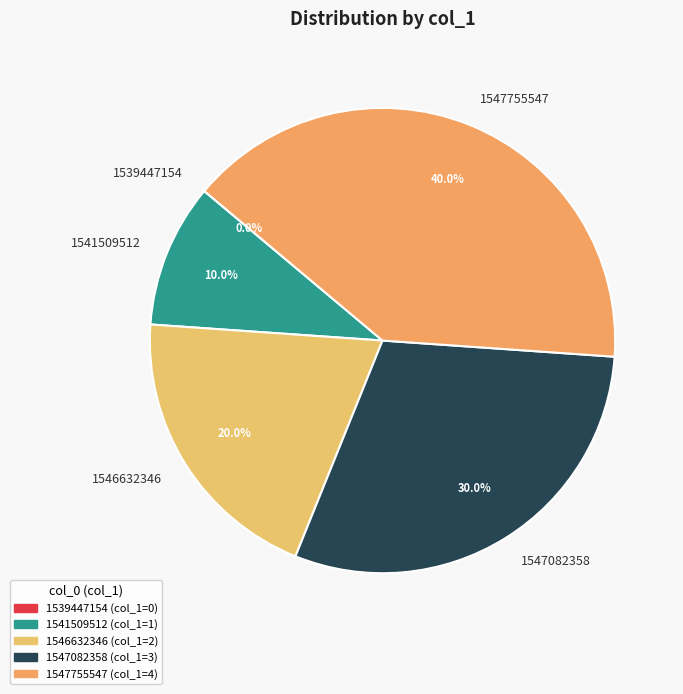

Is it true that 1546632346 is 20% of the pie?

True